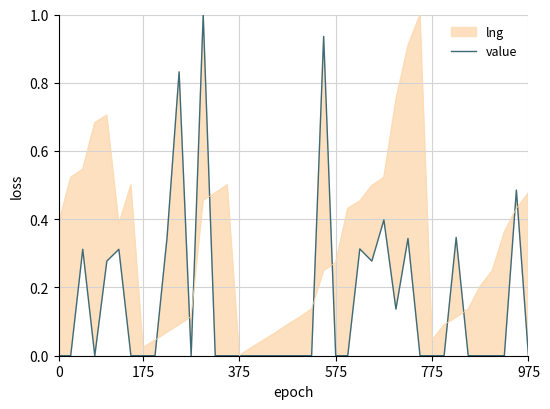

What position from the right is 19?

21